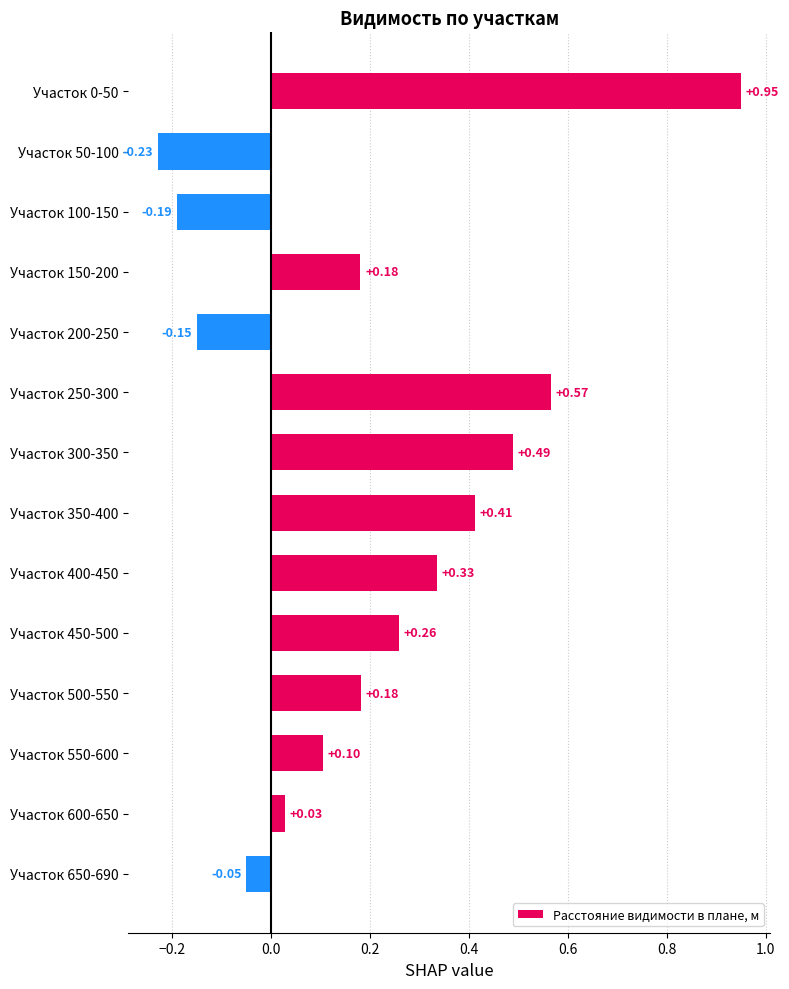

Between Участок 600-650 and Участок 550-600, which is larger?

Участок 550-600